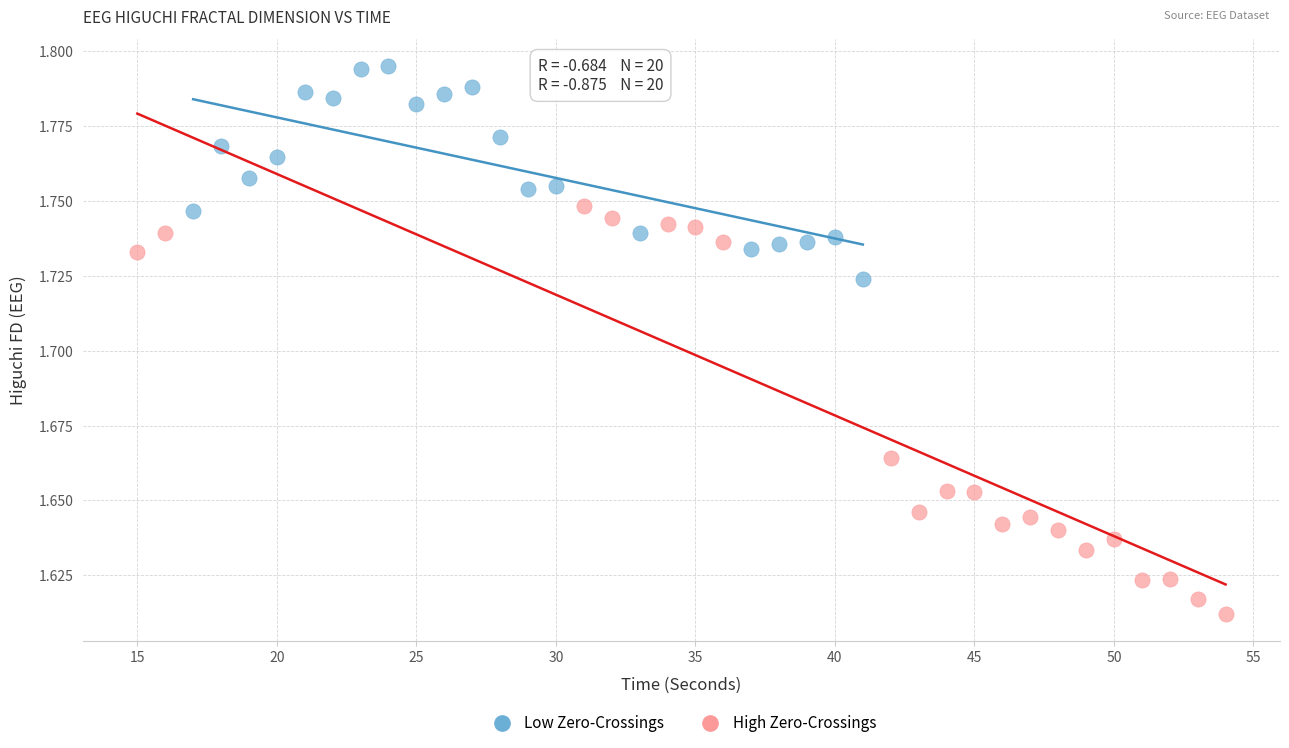

Which series contains the lowest Y value?

High Zero-Crossings